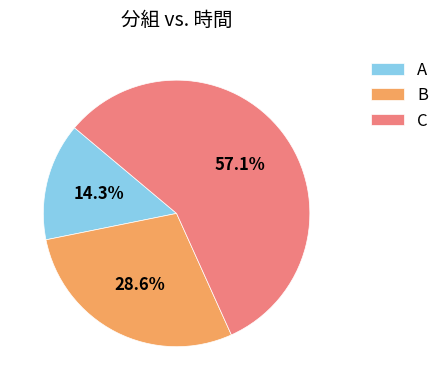

Is it true that C is 57% of the pie?

True